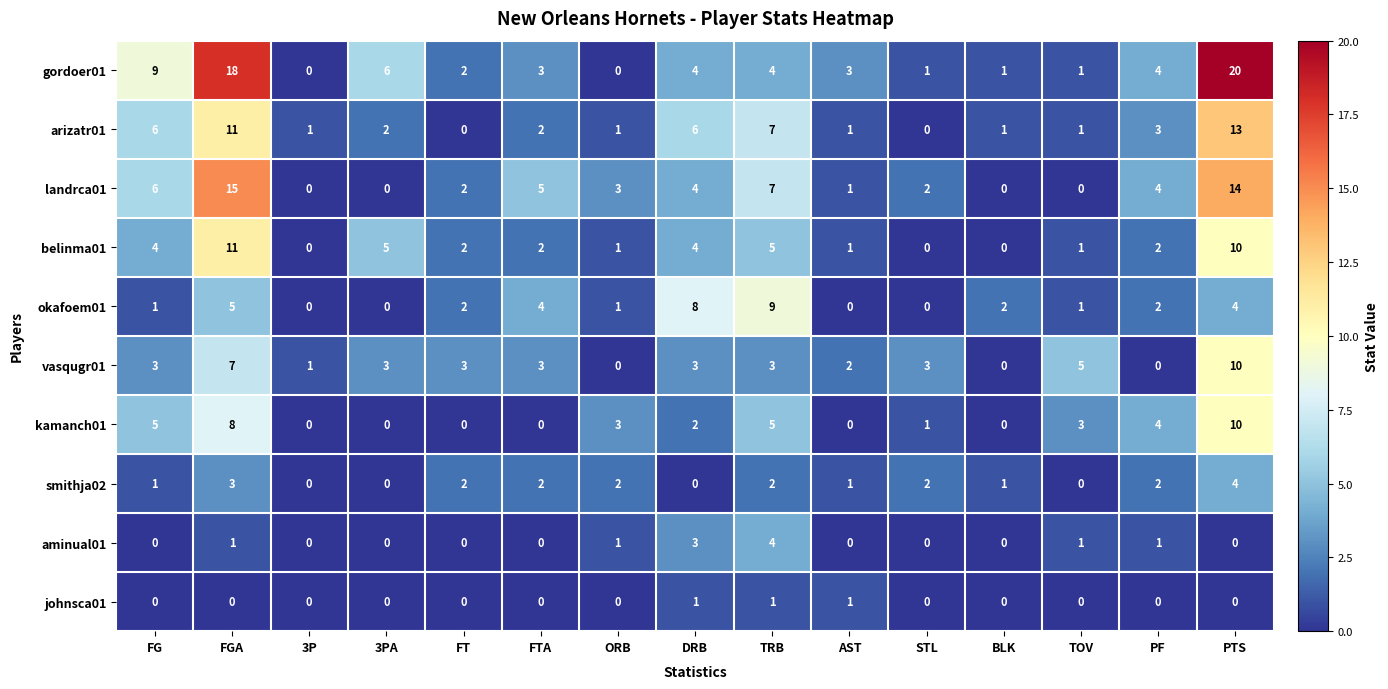

At which category is the sum across all series the highest?

PTS